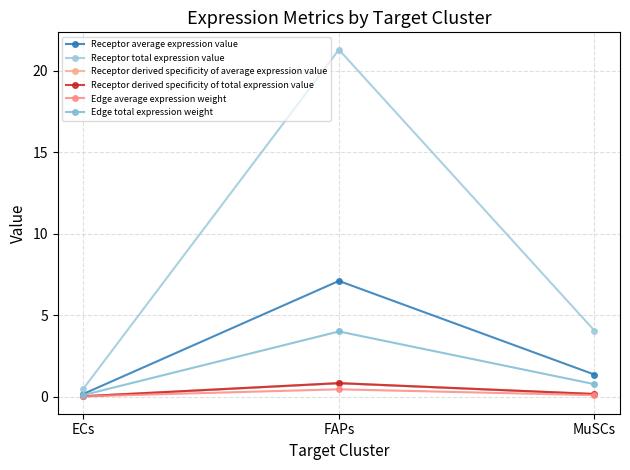

Which series has the largest total across all categories?

Receptor total expression value